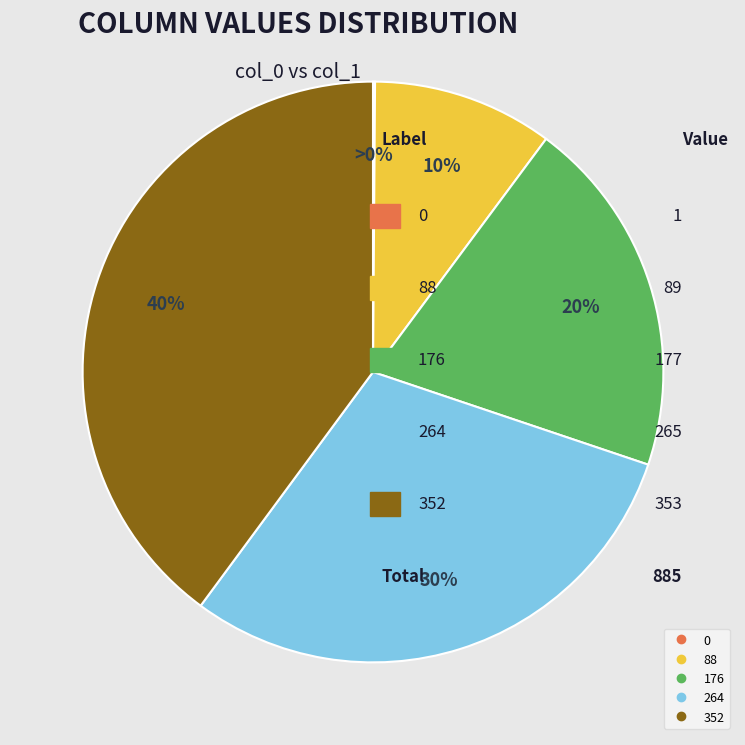

To the nearest percent, what is the average slice percentage?

20%